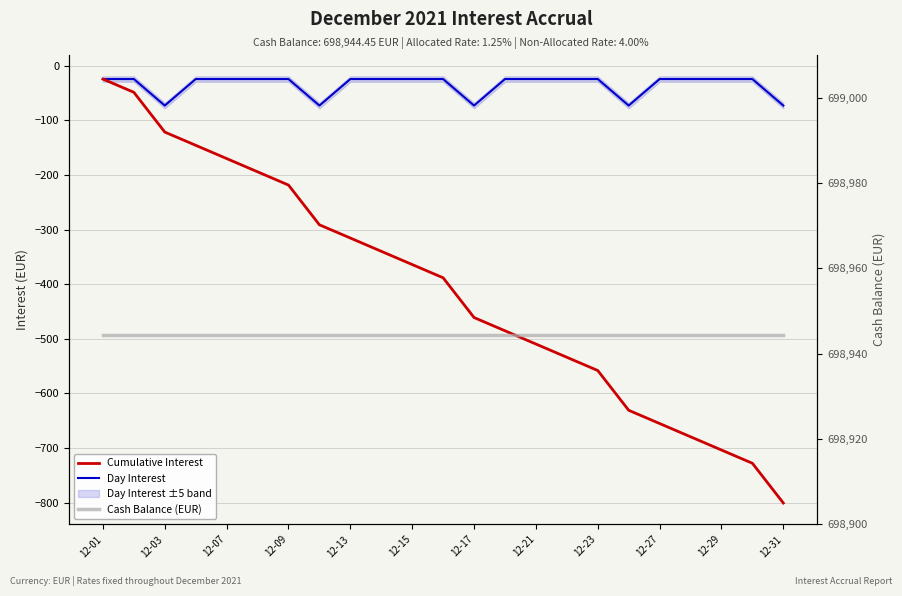

Between 12-01 and 12-29, which series saw the biggest shift?

Cumulative Interest